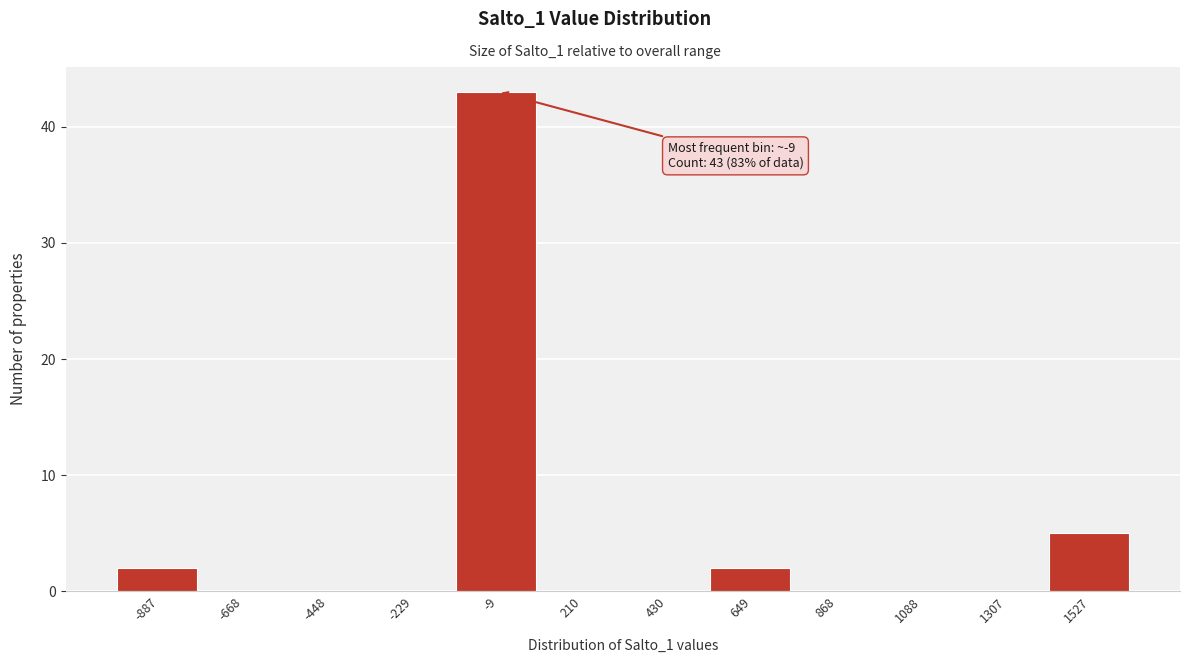

Reading left to right, extract all data points from this chart.

-887=2	-668=0	-448=0	-229=0	-9=43	210=0	430=0	649=2	868=0	1088=0	1307=0	1527=5